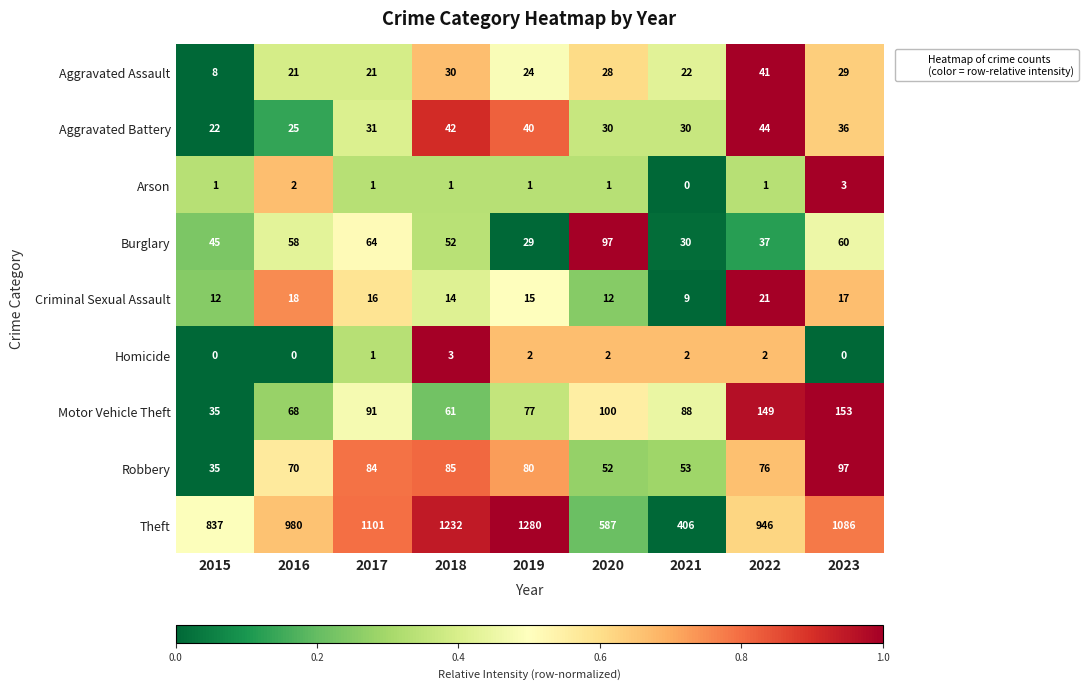

What is the total value across all series at 2017?

1410